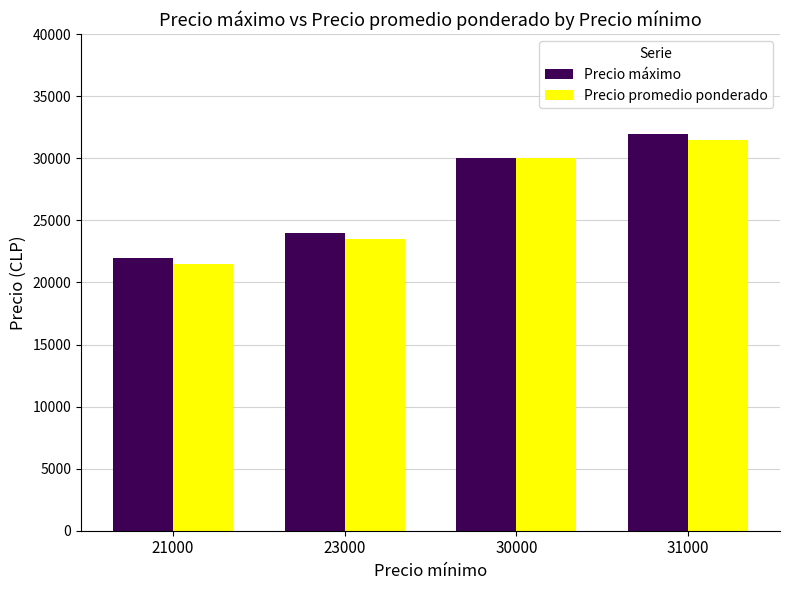

What are all the series names shown in the legend?

Precio máximo, Precio promedio ponderado